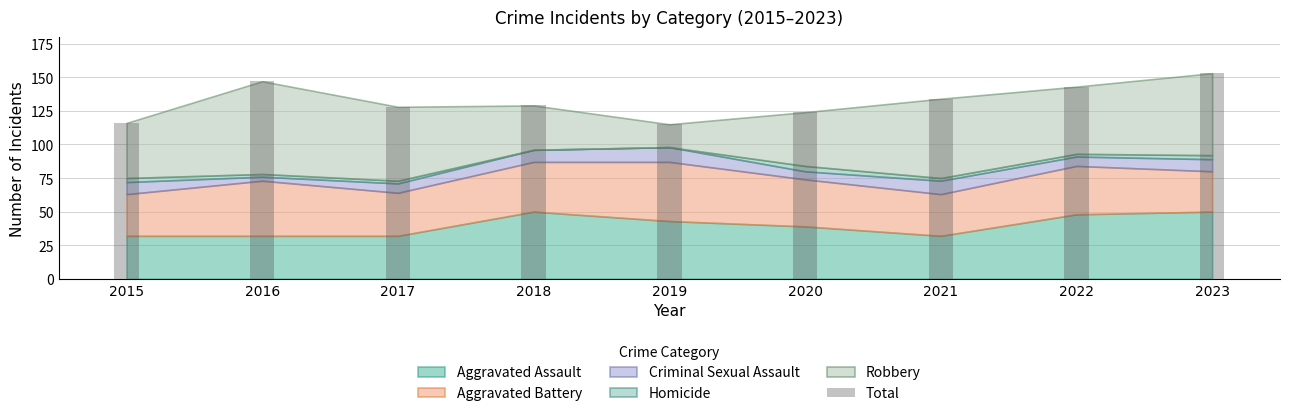

What is the difference between the maximum and second lowest values?

37